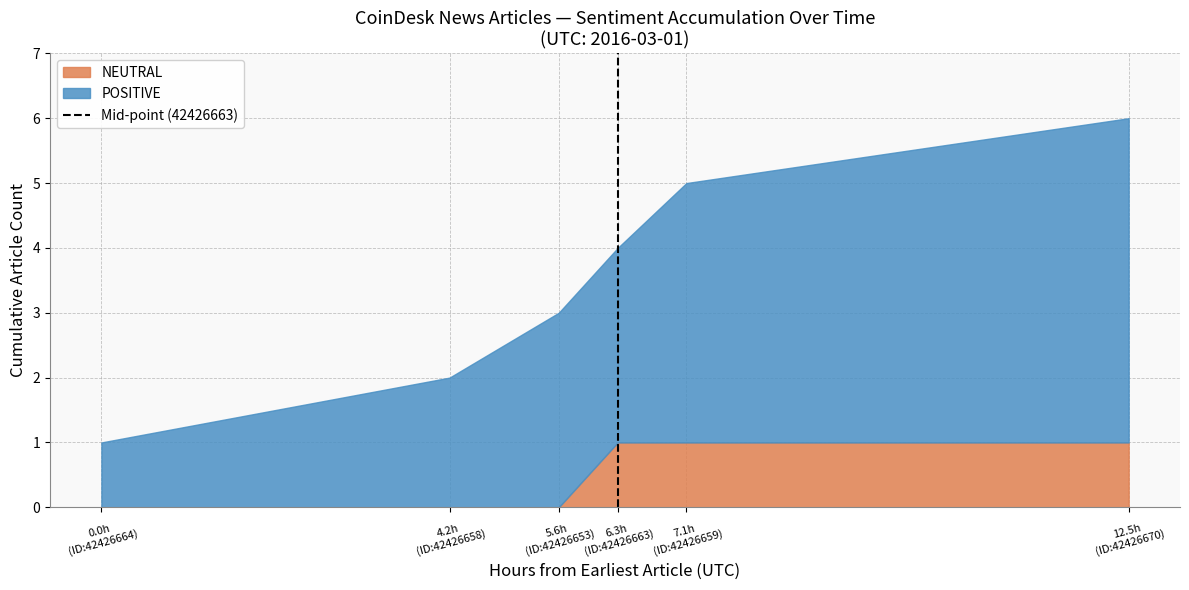

Where is the data nearest to the value 0?

6.3h (ID:42426663)